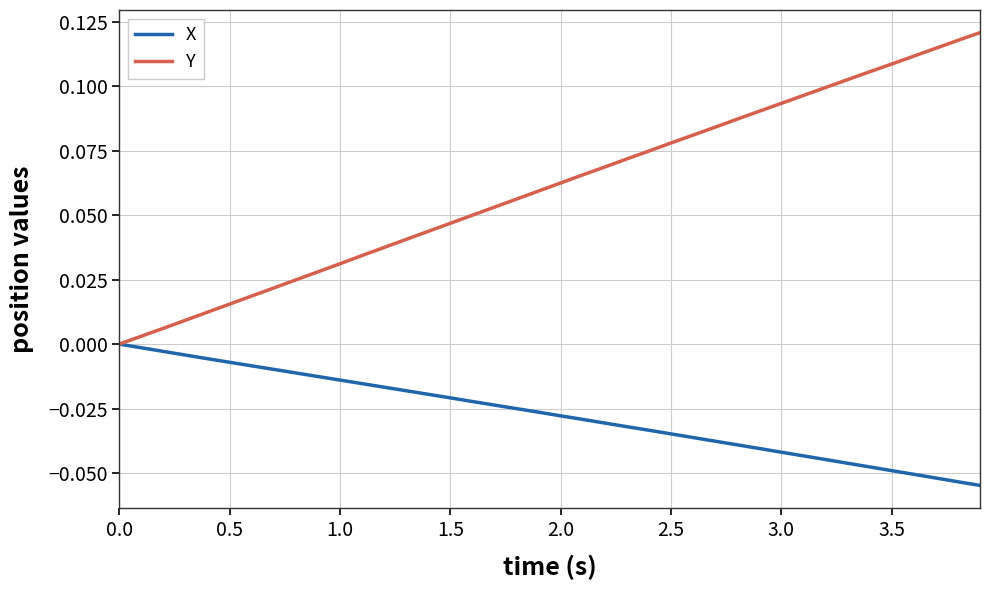

Which series has the widest spread of values?

Y